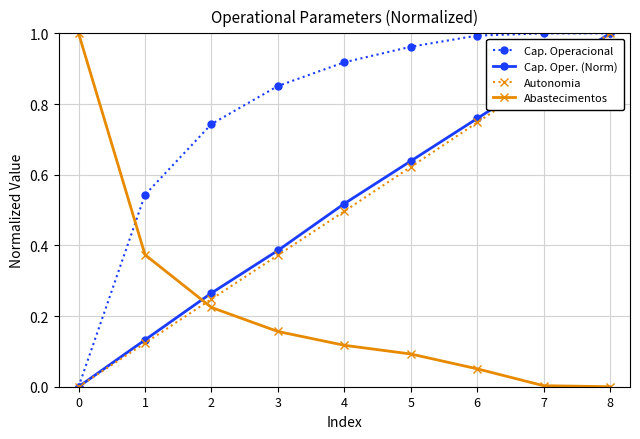

At how many categories does at least one series exceed 0?

9